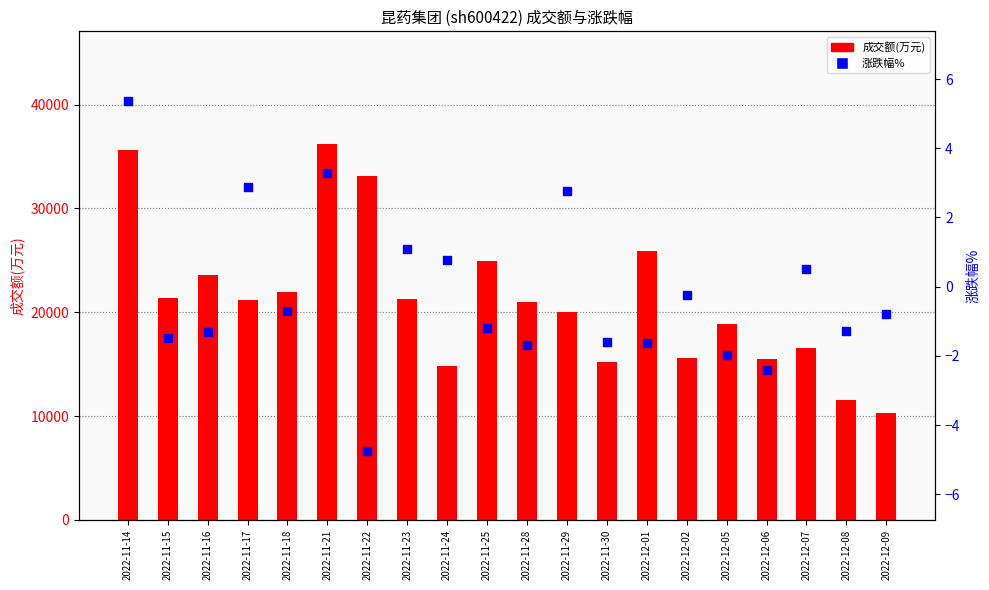

Which series reaches the maximum Y coordinate?

成交额(万元)